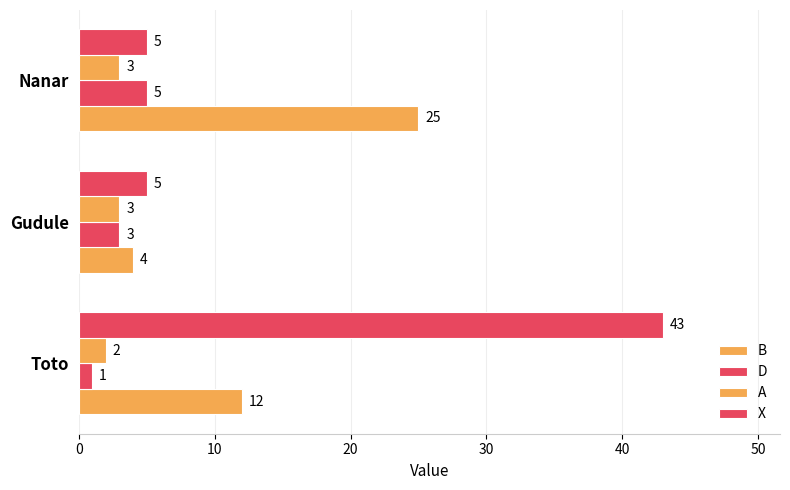

How many data points in A are less than 3?

1